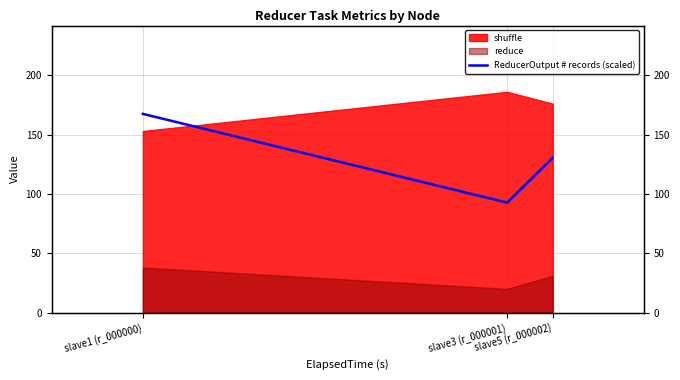

Where does the data first go above 130?

slave1 (r_000000)